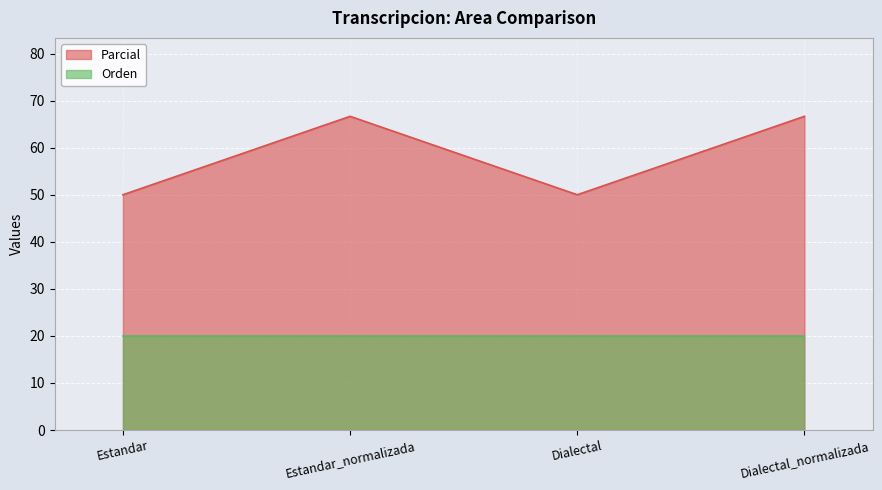

How many data points are above 66?

2